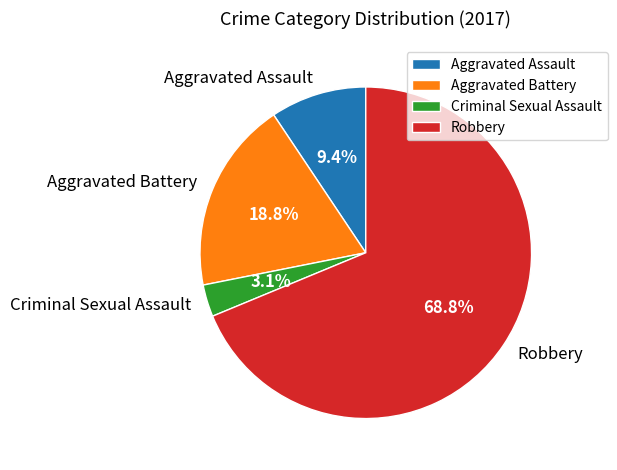

What percentage is the Criminal Sexual Assault slice, to the nearest percent?

3%